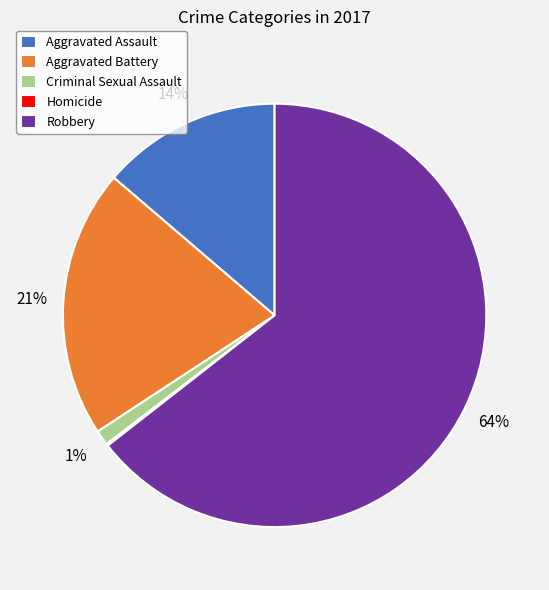

Which has a higher value, Robbery or Aggravated Assault?

Robbery